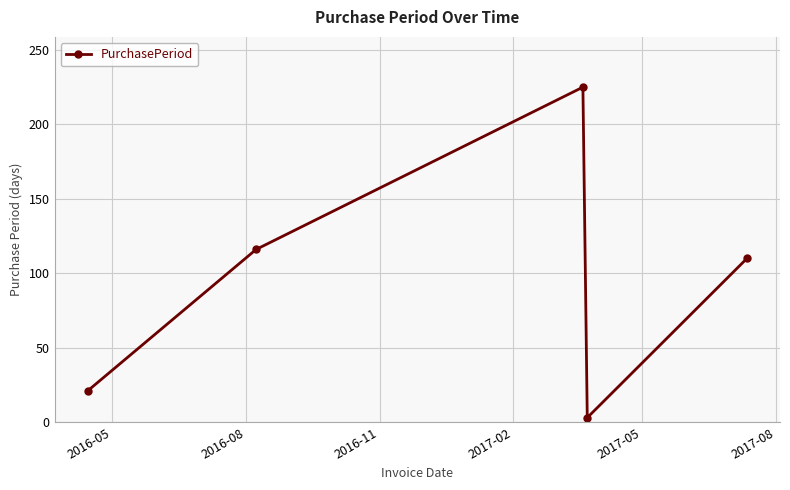

What is the sum of all values?

475